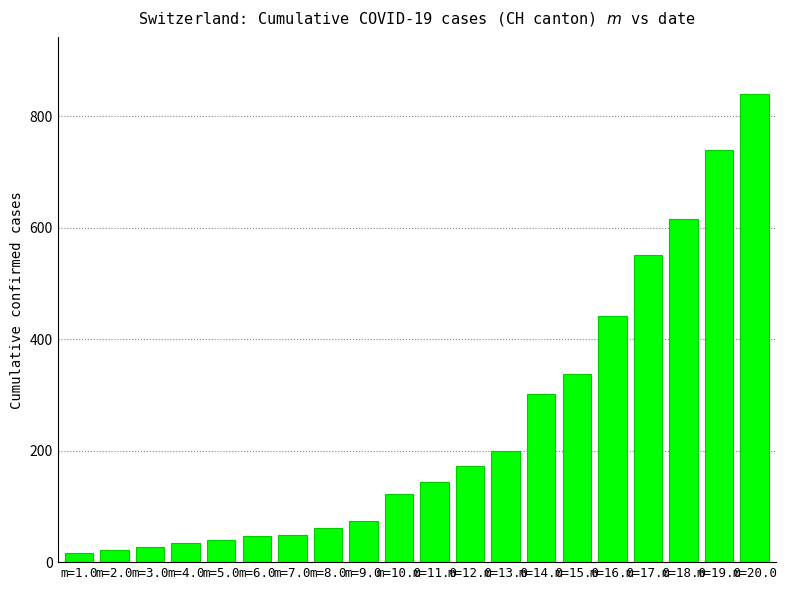

What is the change in value from m=9.0 to m=11.0?

+70